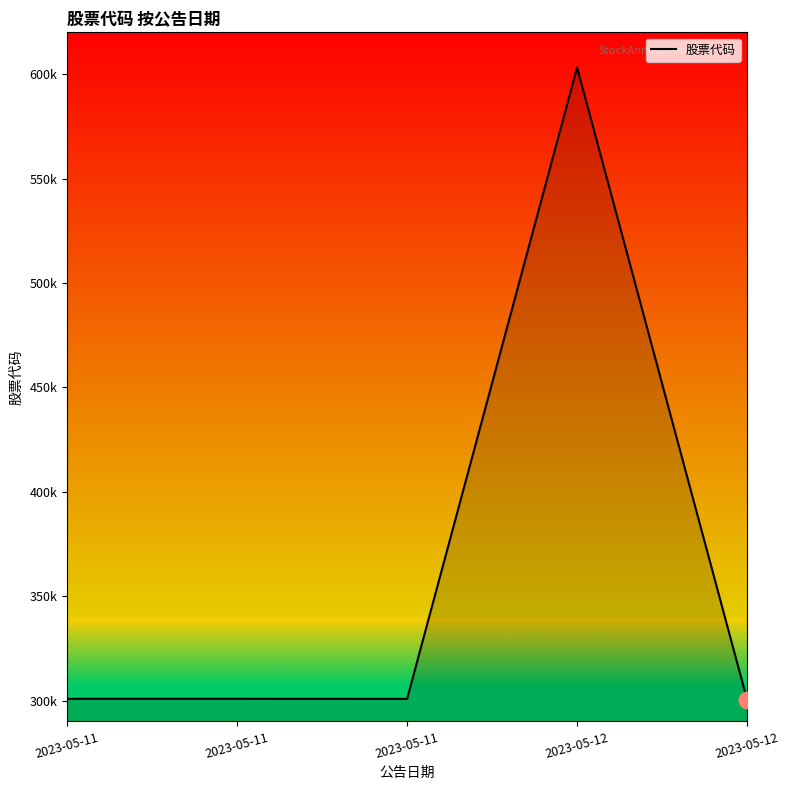

Does the chart have visible grid lines?

No